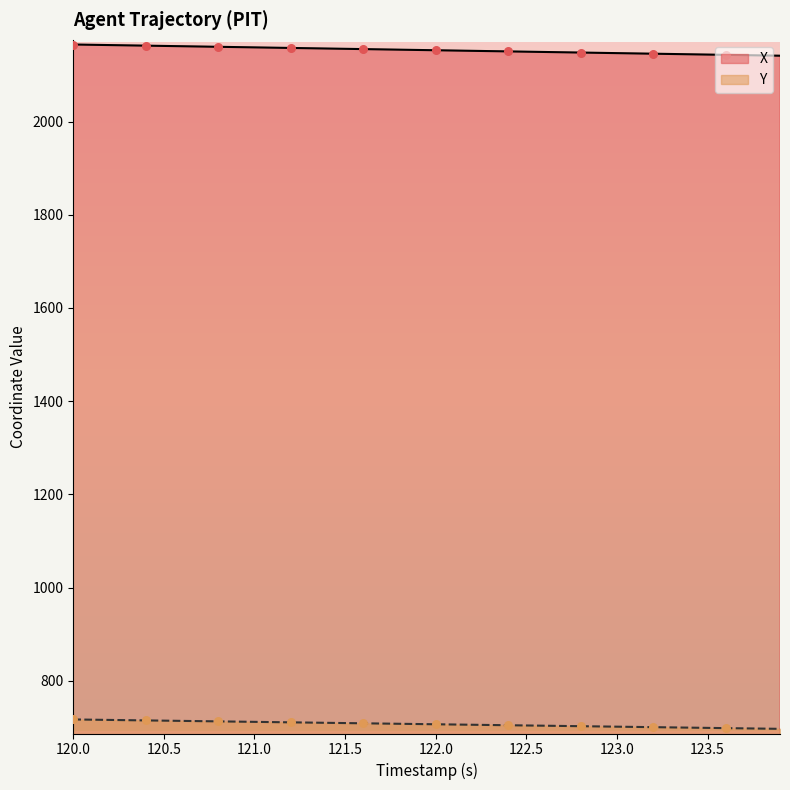

At which category is the sum across all series the highest?

120.0